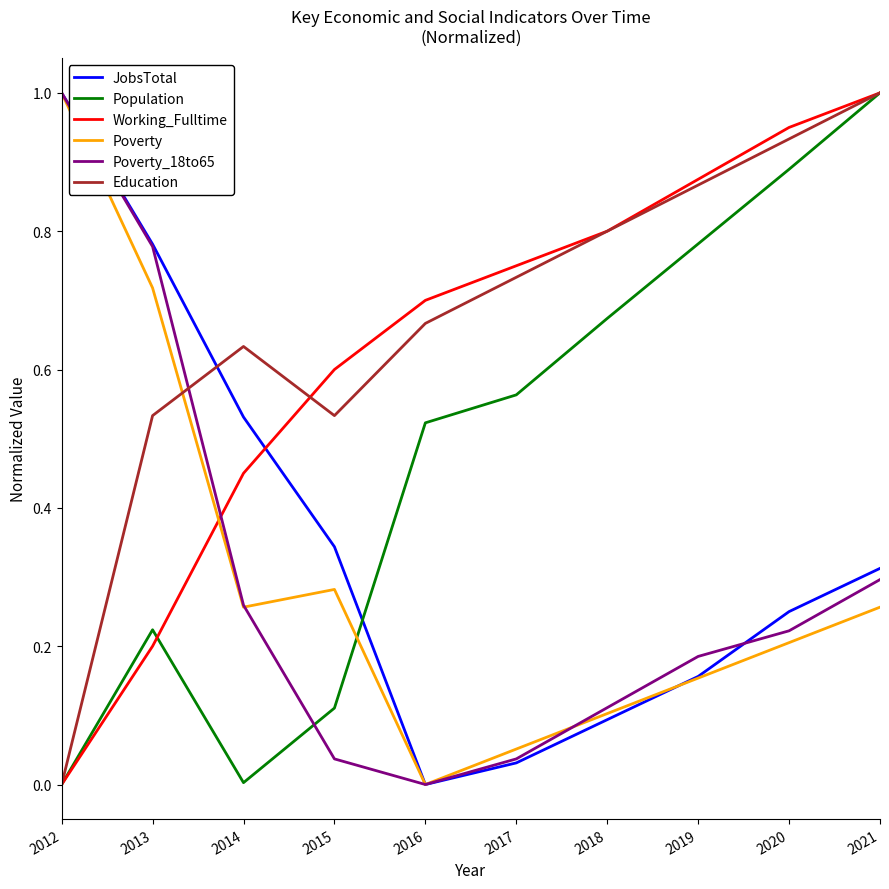

What are all the series names shown in the legend?

JobsTotal, Population, Working_Fulltime, Poverty, Poverty_18to65, Education